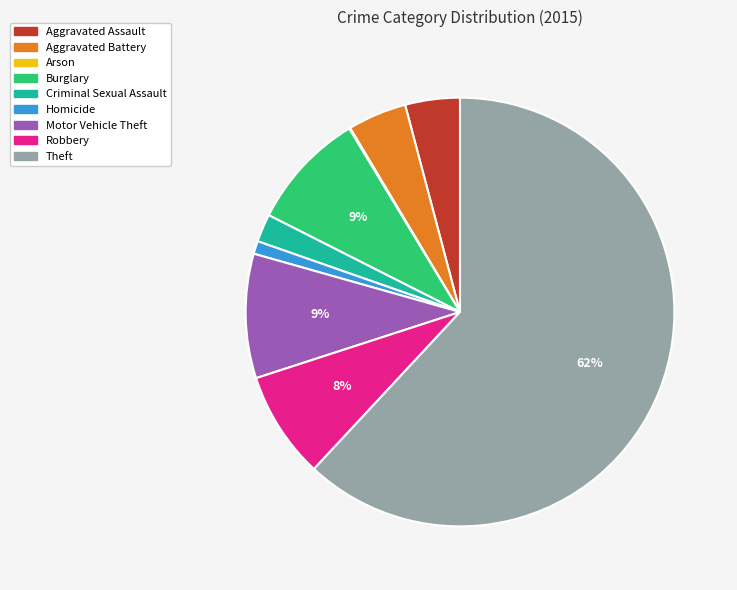

To the nearest percent, what portion does Criminal Sexual Assault represent?

2%